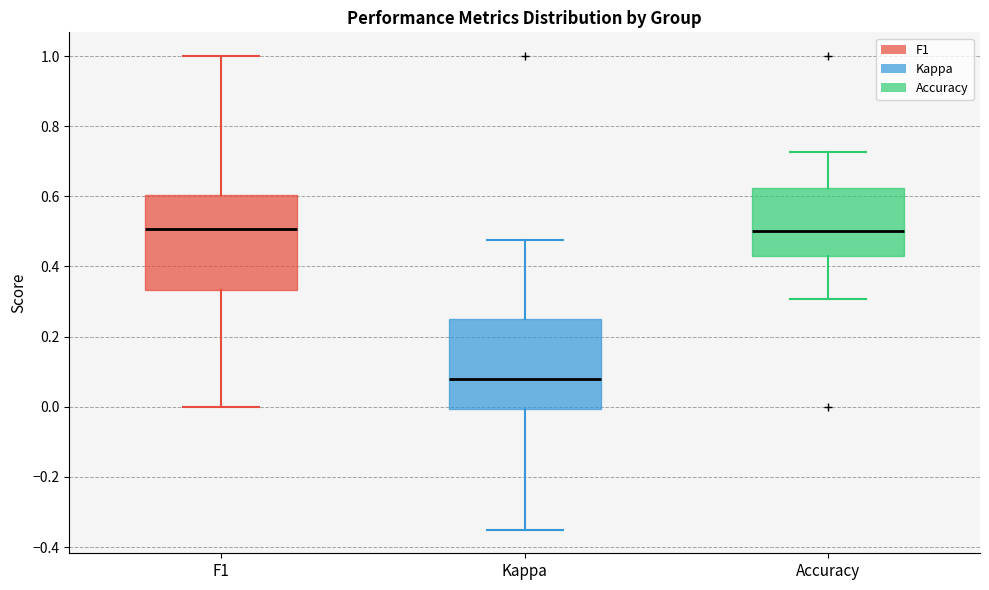

Reading left to right, read every box against the y-axis: the position of its median line, the range the box covers, and the ends of its whiskers. The values are not printed on the chart, so give them approximately, as read against the axis.

F1: median 0.50, box 0.34 to 0.60, whiskers 0.00 to 1.00
Kappa: median 0.08, box 0.00 to 0.26, whiskers -0.34 to 0.48
Accuracy: median 0.50, box 0.42 to 0.62, whiskers 0.30 to 0.72